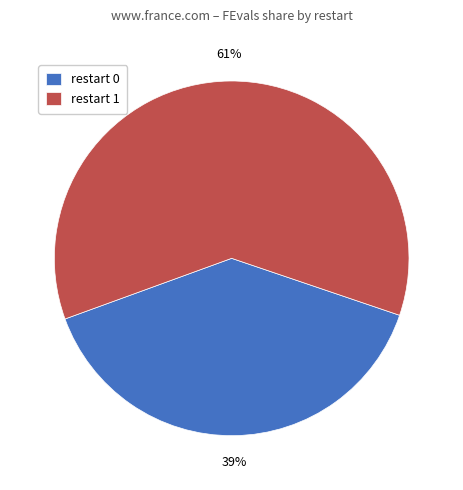

To the nearest percent, what portion does restart 0 represent?

39%